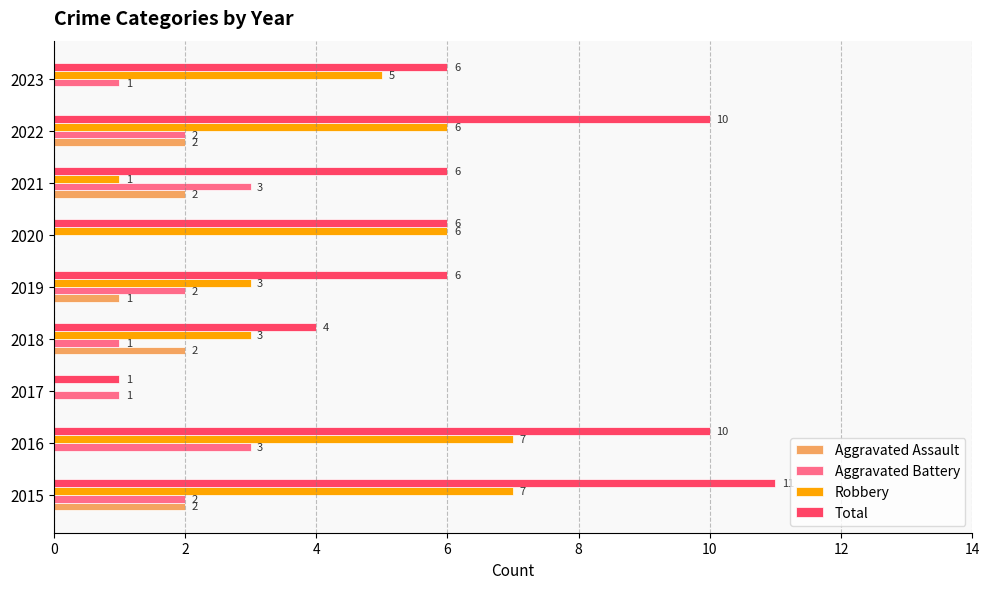

What are all the series names shown in the legend?

Aggravated Assault, Aggravated Battery, Robbery, Total